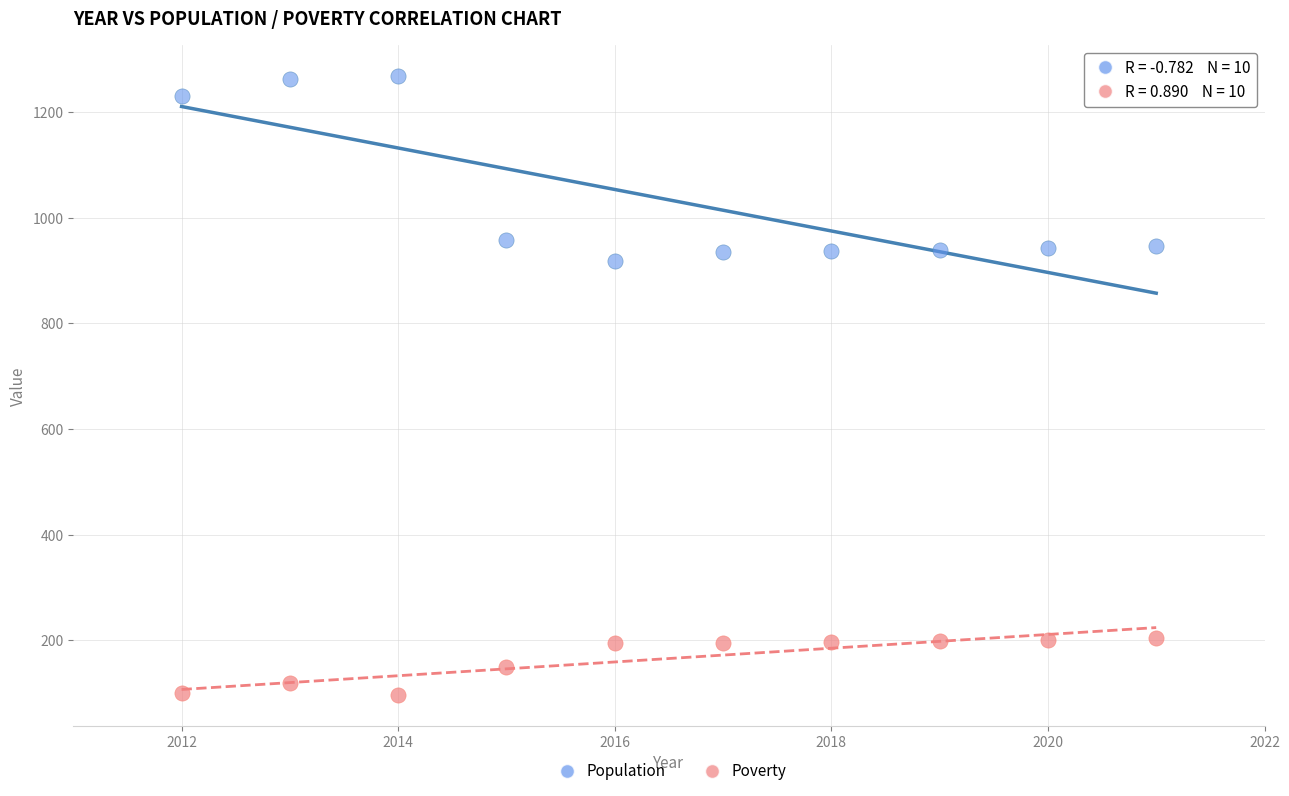

Across all series, what Y value is closest to 682?

919